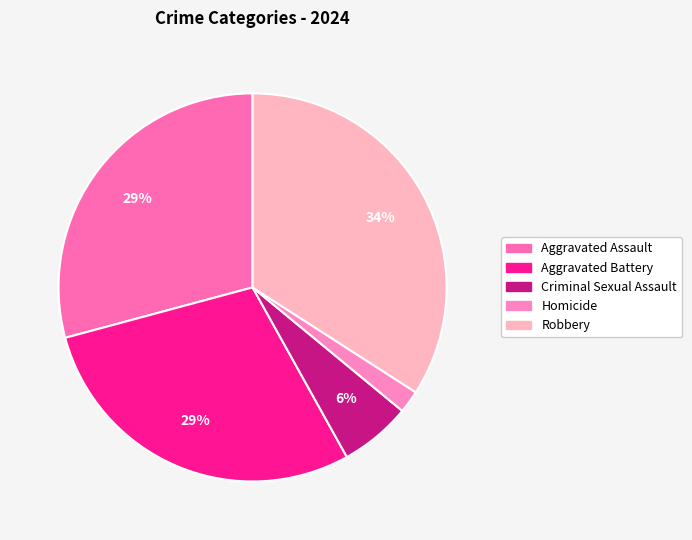

Does any single category account for the majority?

No